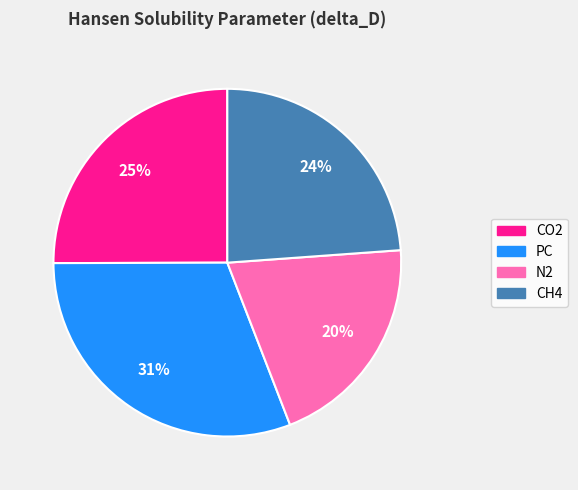

Which category has the biggest portion of the pie?

PC